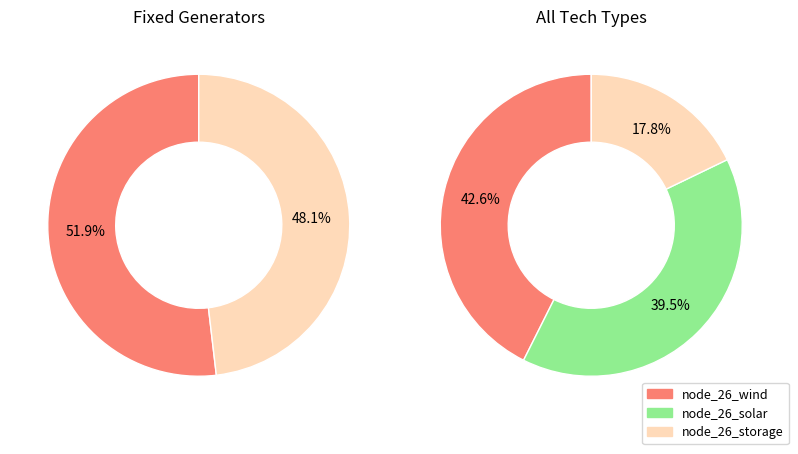

Which category has the smallest portion of the pie?

node_26_storage